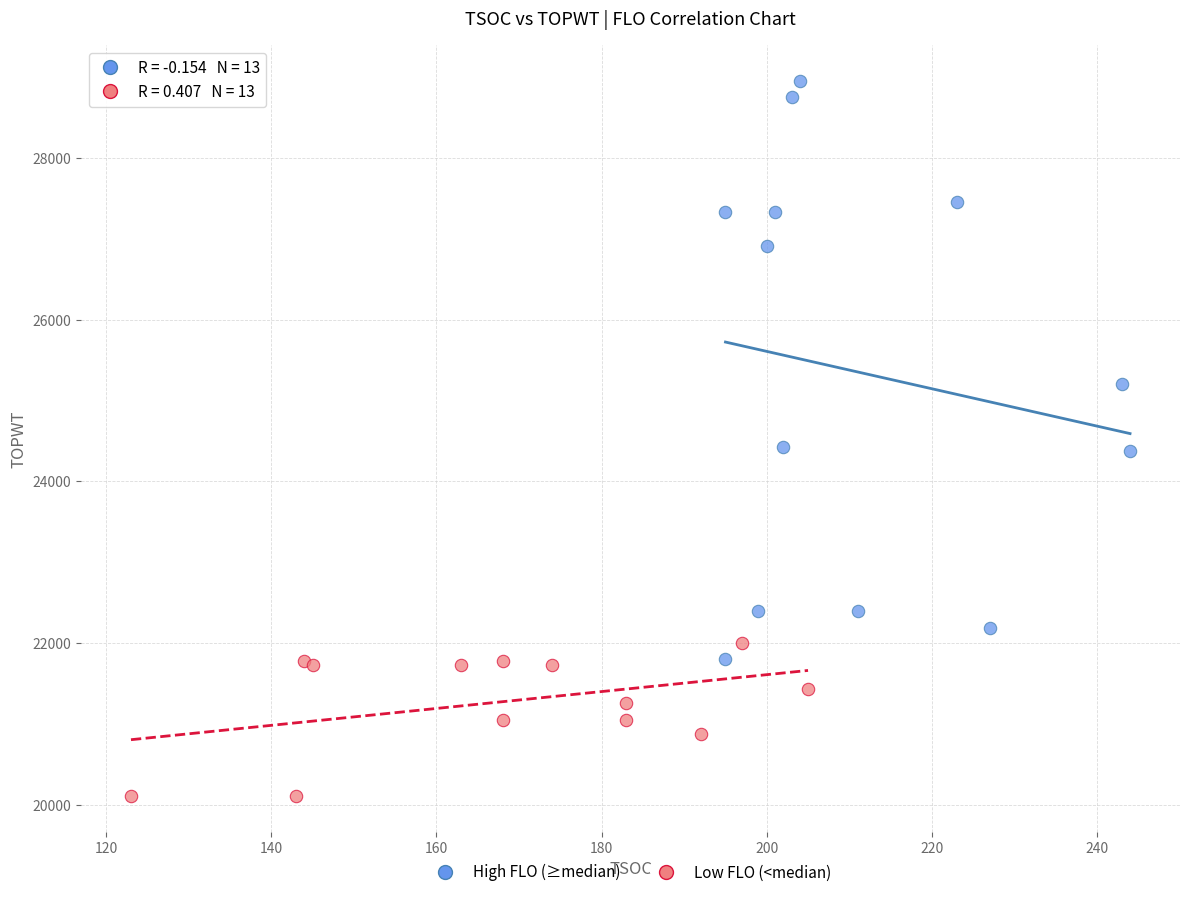

Which series contains the lowest Y value?

Low FLO (<median)